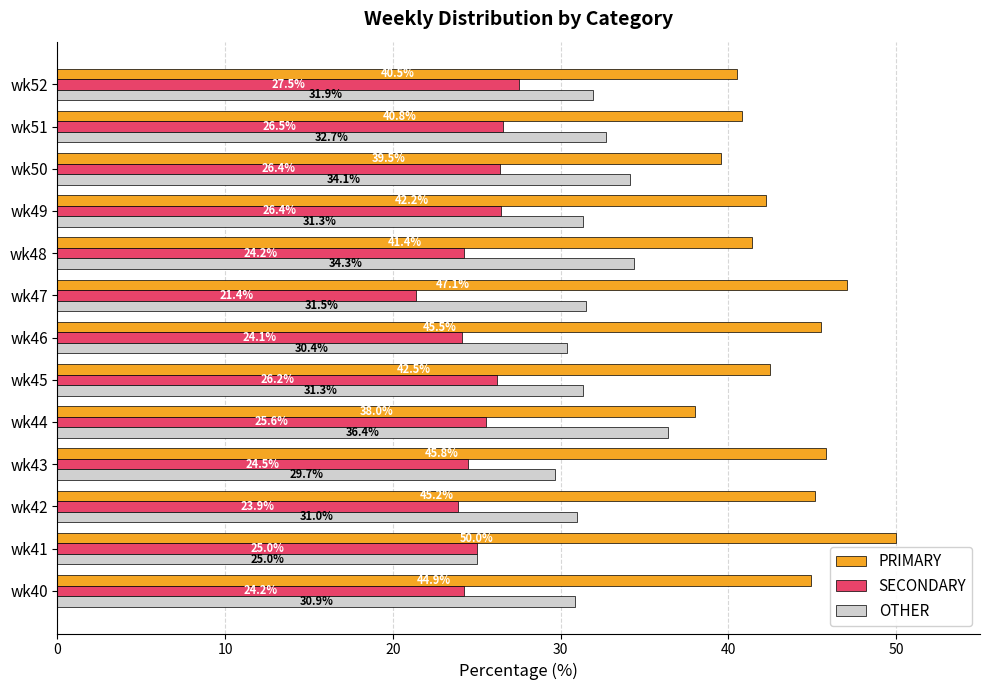

Which series has the largest total across all categories?

PRIMARY